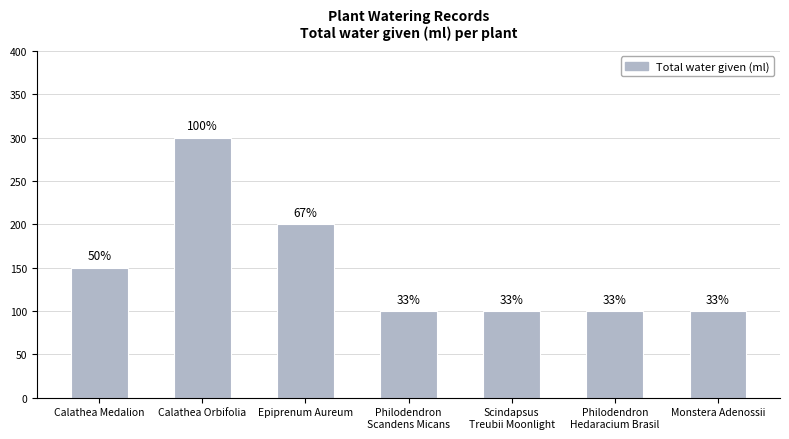

Which has a higher value, Philodendron
Scandens Micans or Monstera Adenossii?

Philodendron
Scandens Micans